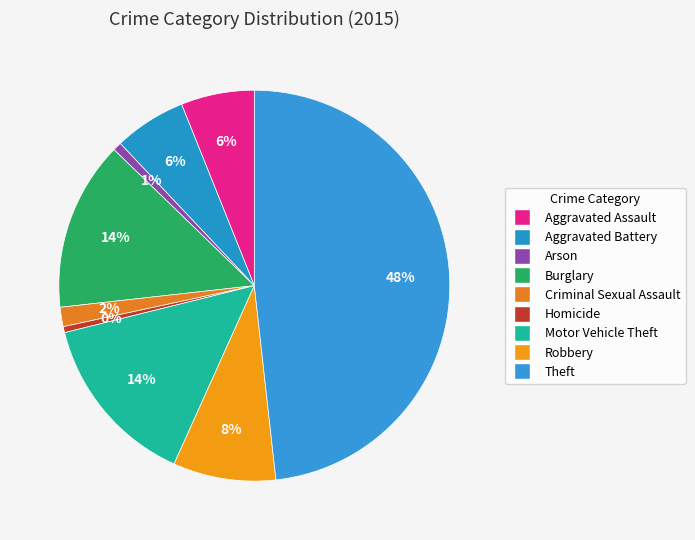

How many segments does this pie chart have?

9